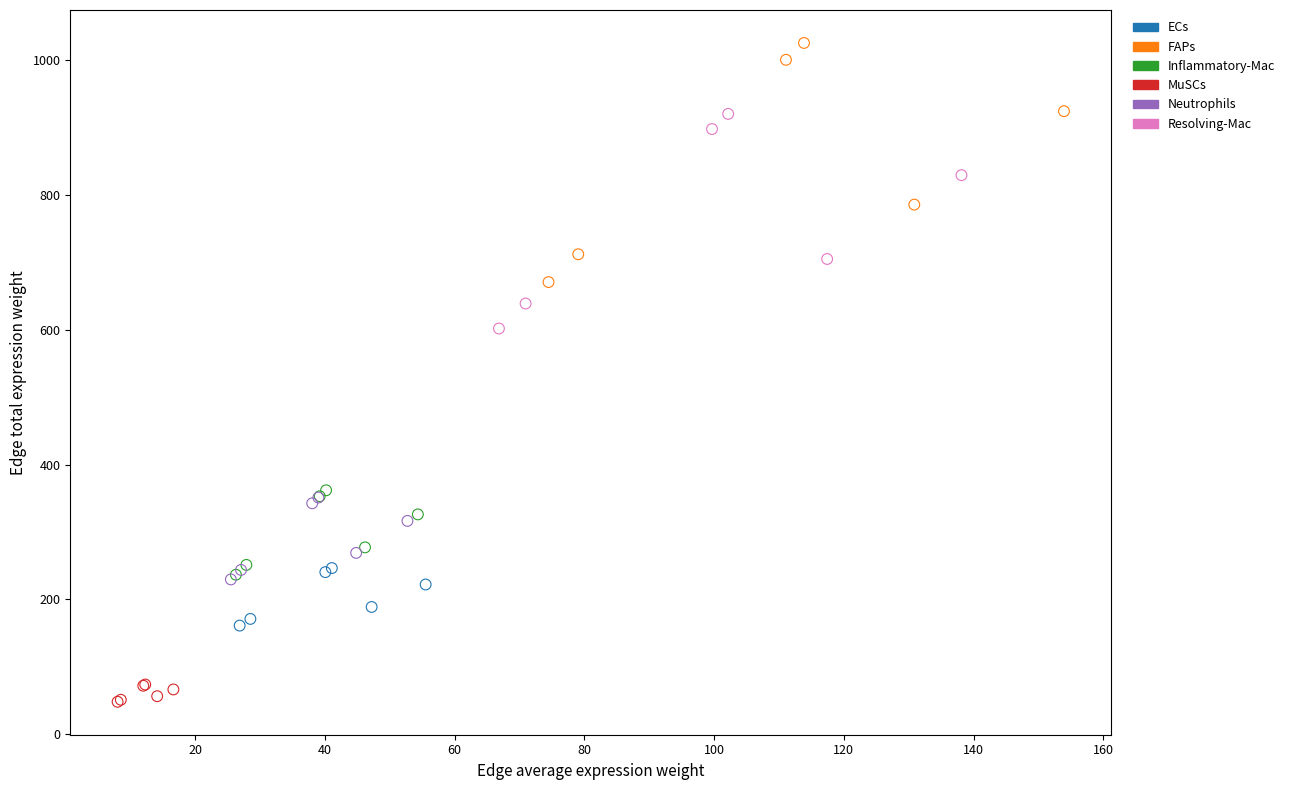

Which series reaches the minimum Y coordinate?

MuSCs